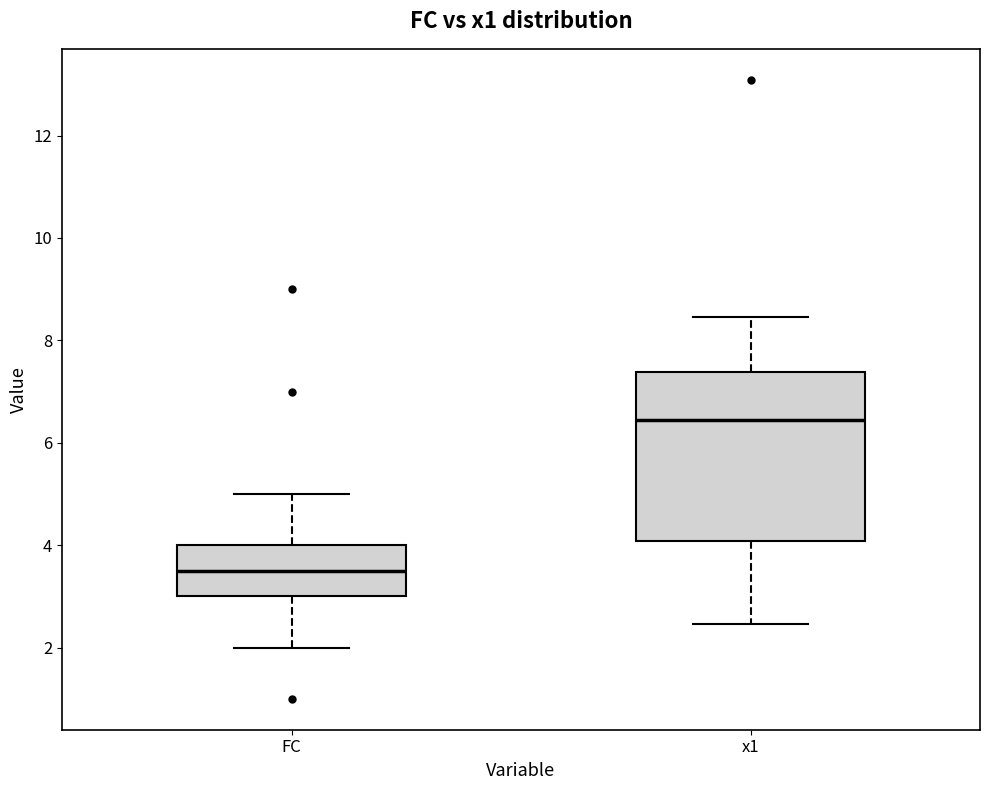

Reading left to right, read every box against the y-axis: the position of its median line, the range the box covers, and the ends of its whiskers. The values are not printed on the chart, so give them approximately, as read against the axis.

FC: median 3.6, box 3.0 to 4.0, whiskers 2.0 to 5.0
x1: median 6.4, box 4.0 to 7.4, whiskers 2.4 to 8.4